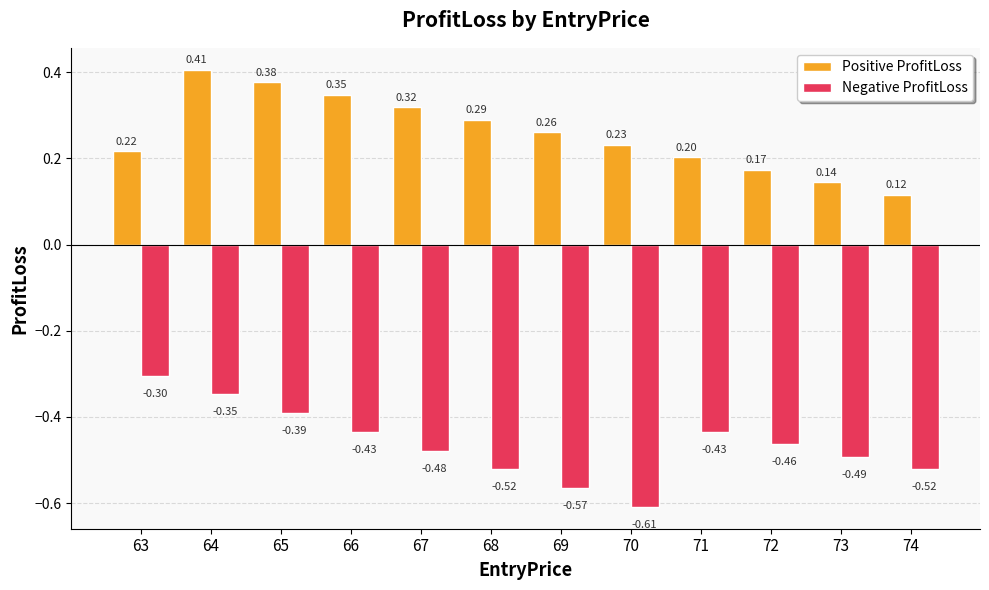

At which category is the sum across all series the highest?

64